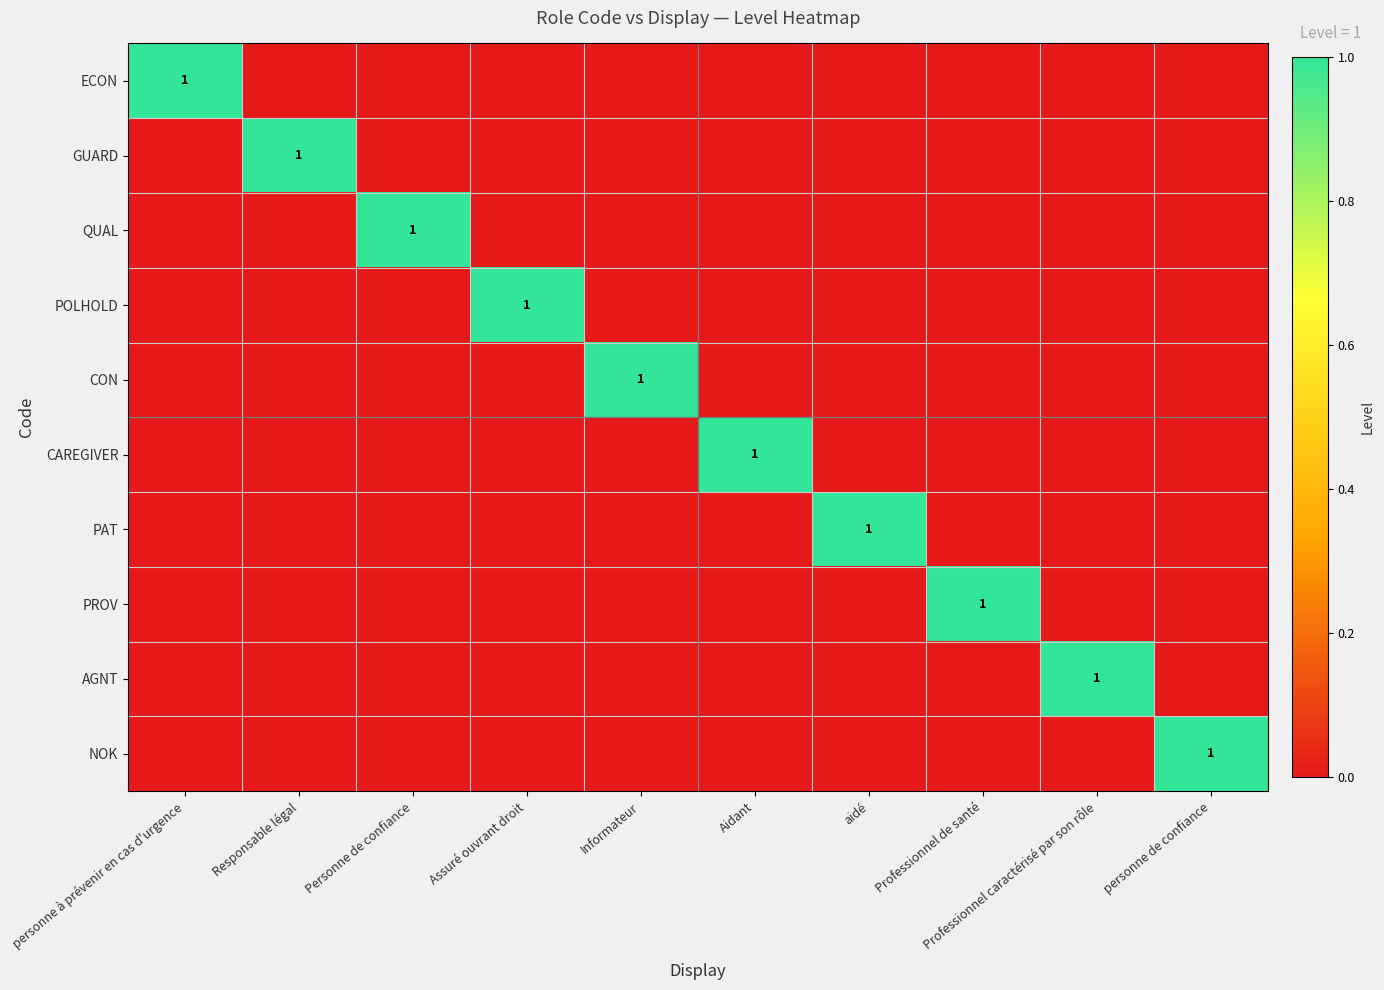

How many data points in GUARD are above 0?

1